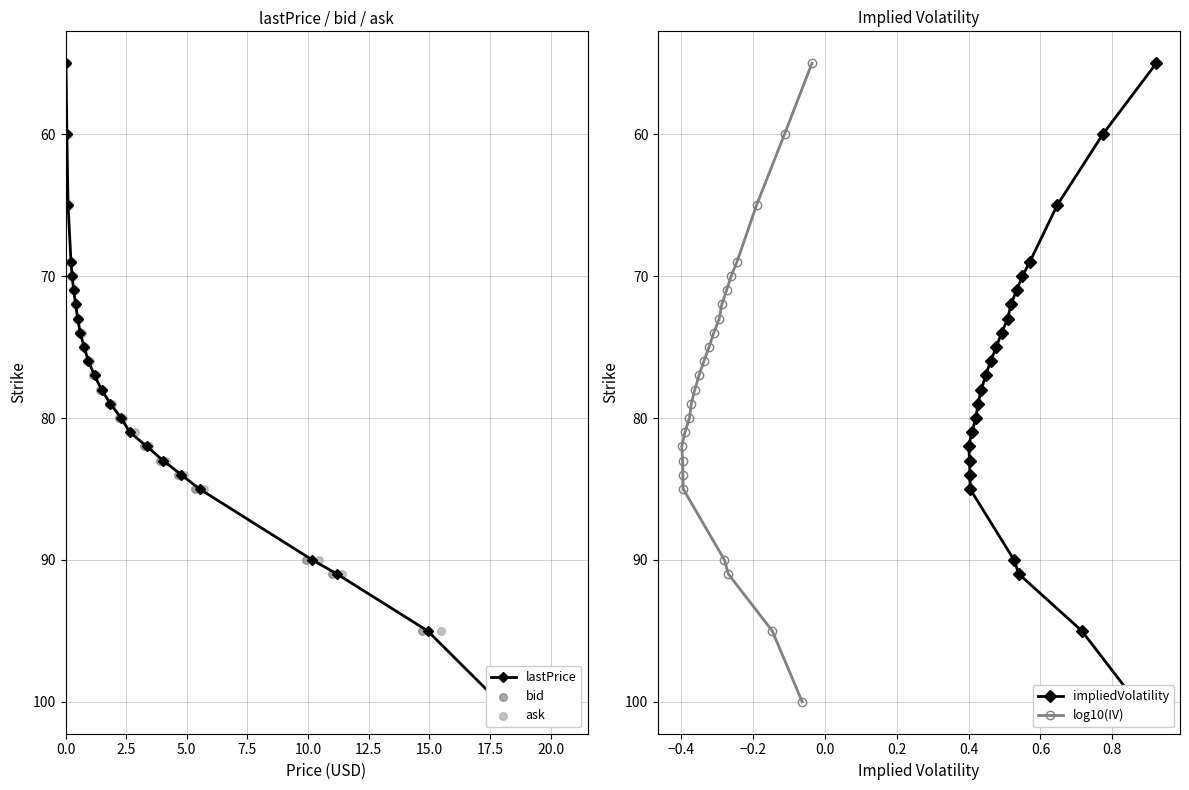

What are all the series names shown in the legend?

lastPrice, bid, ask, impliedVolatility, log10(IV)